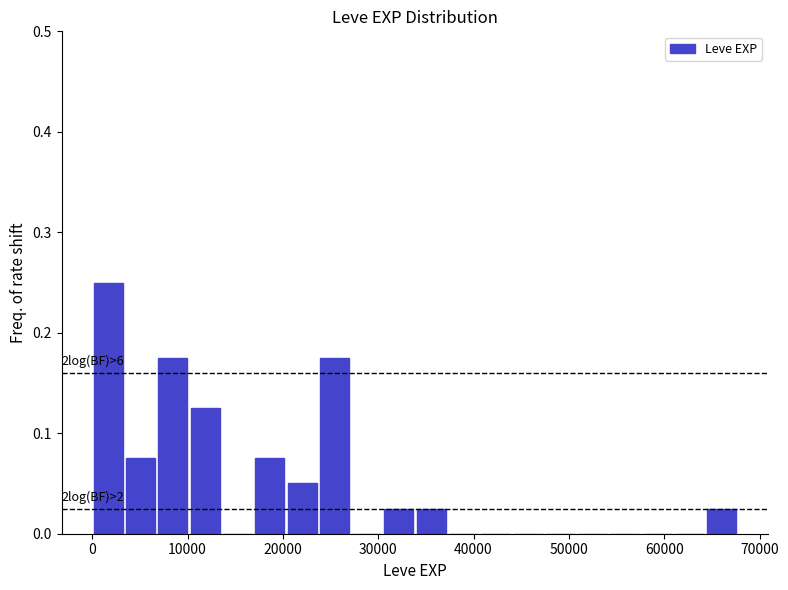

Read against the x-axis, roughly where is the centre of the tallest bar?

2000